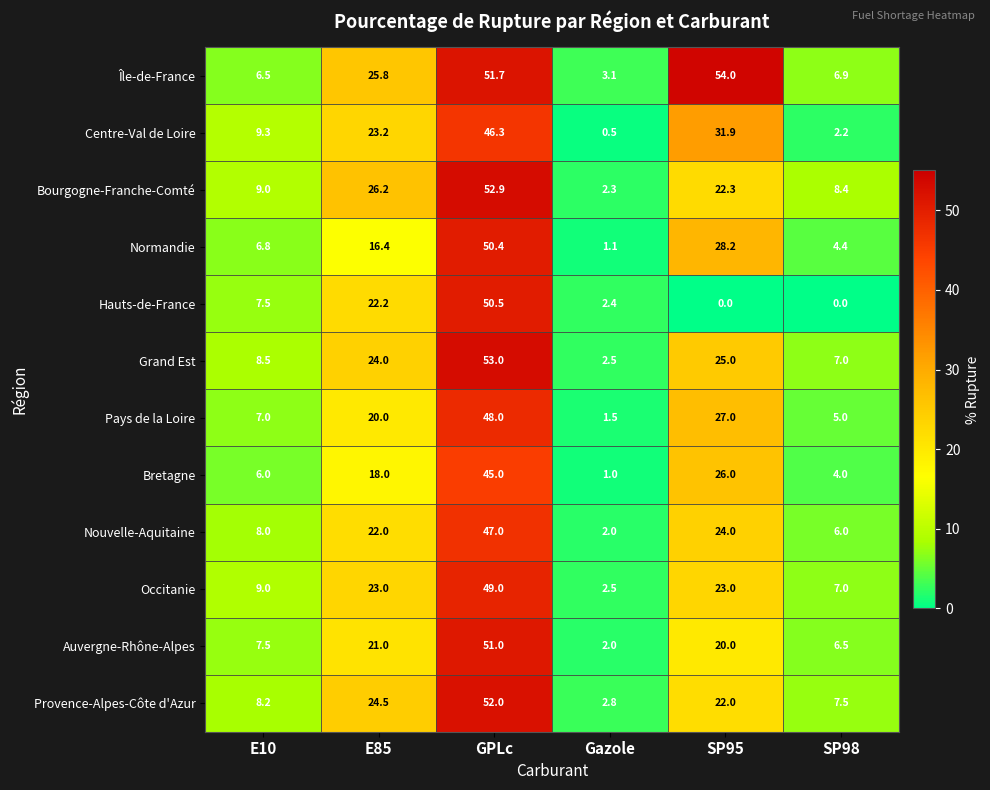

What is the difference between the highest and lowest values at GPLc?

8.0